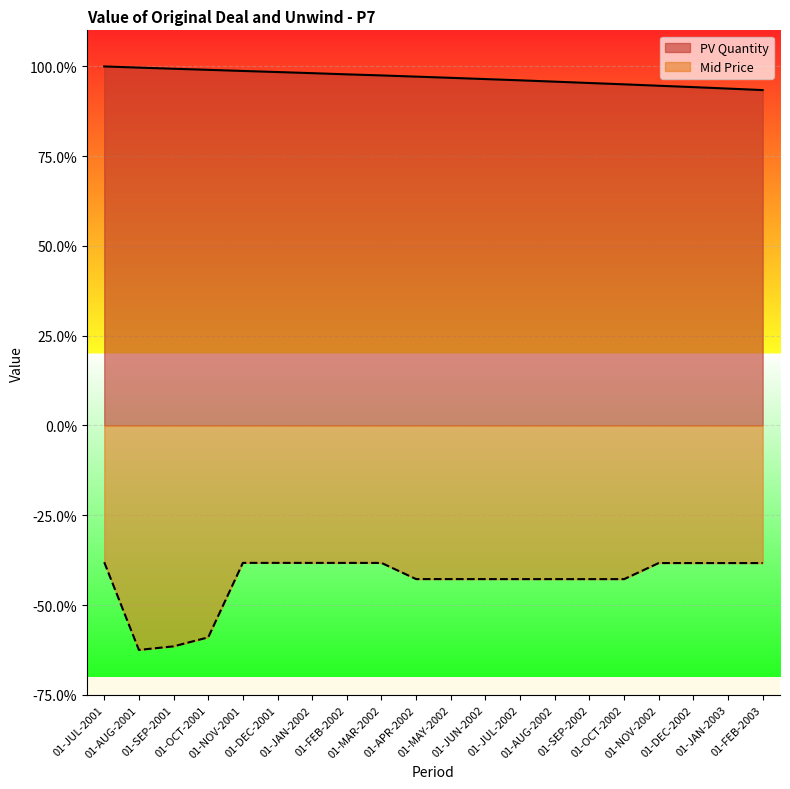

How many categories are shown in the chart?

20